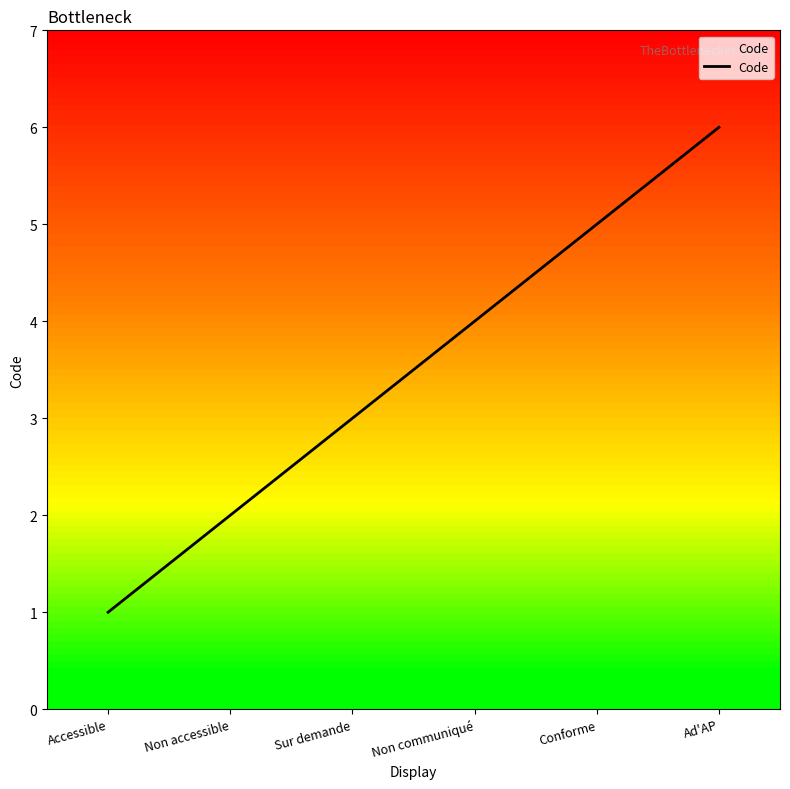

Reading left to right, extract all data points from this chart.

1	2	3	4	5	6